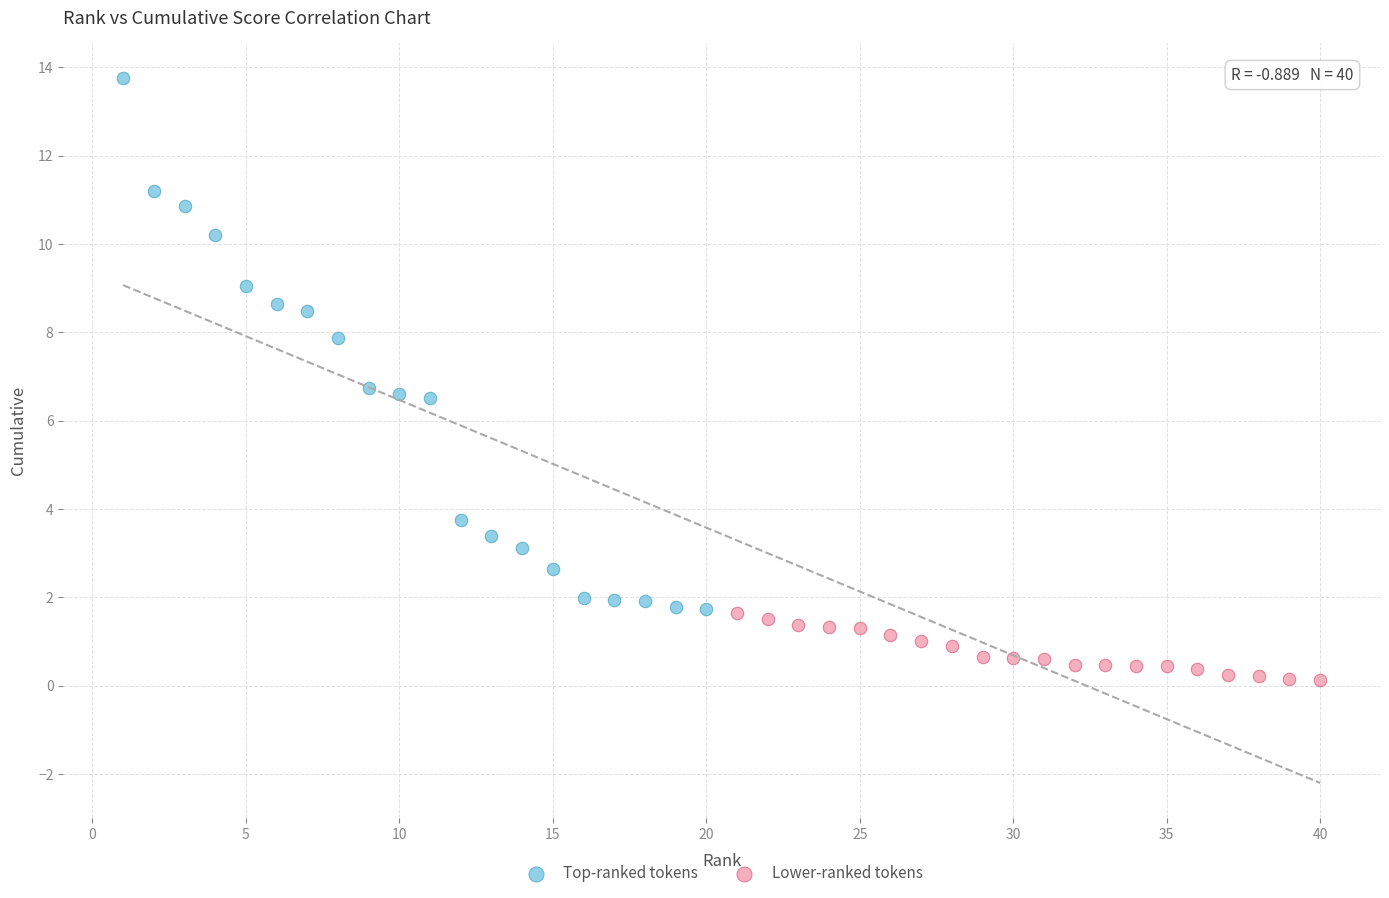

Which series contains the highest Y value?

Top-ranked tokens